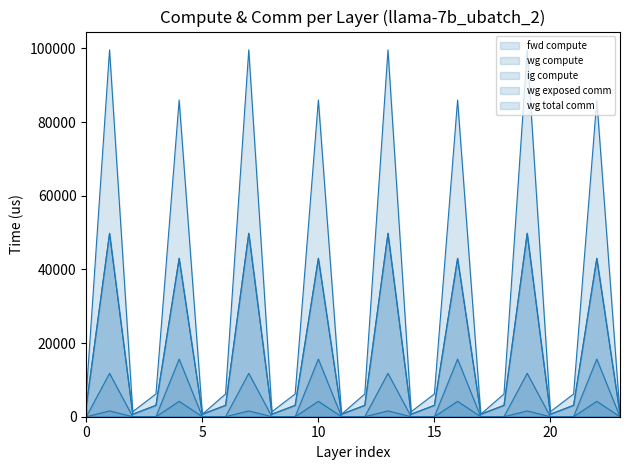

Does the chart have visible grid lines?

No